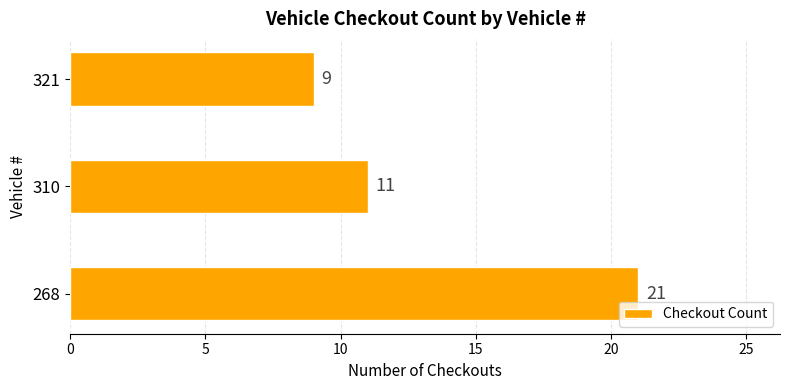

What is the maximum value shown in the chart?

21